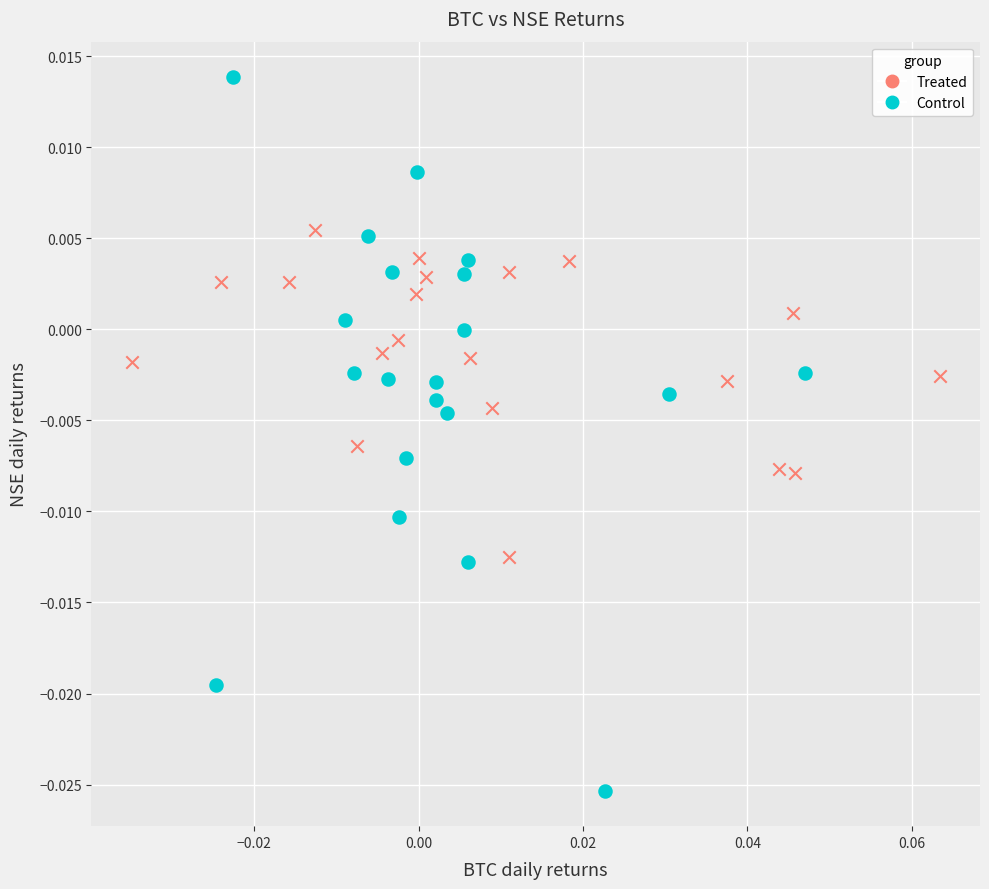

Which series contains the lowest Y value?

Control